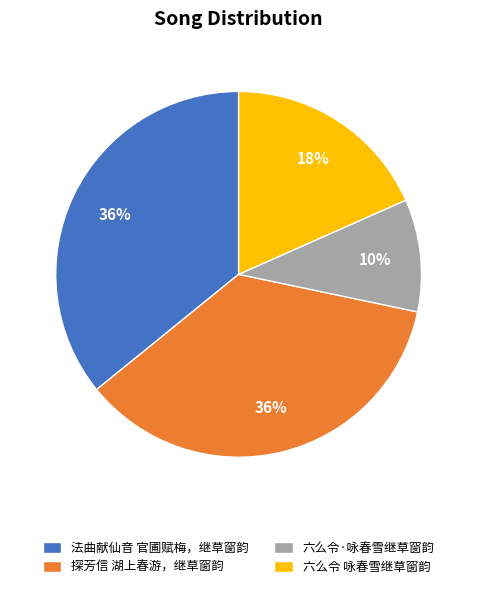

What is the smallest slice in the pie chart?

六么令·咏春雪继草窗韵